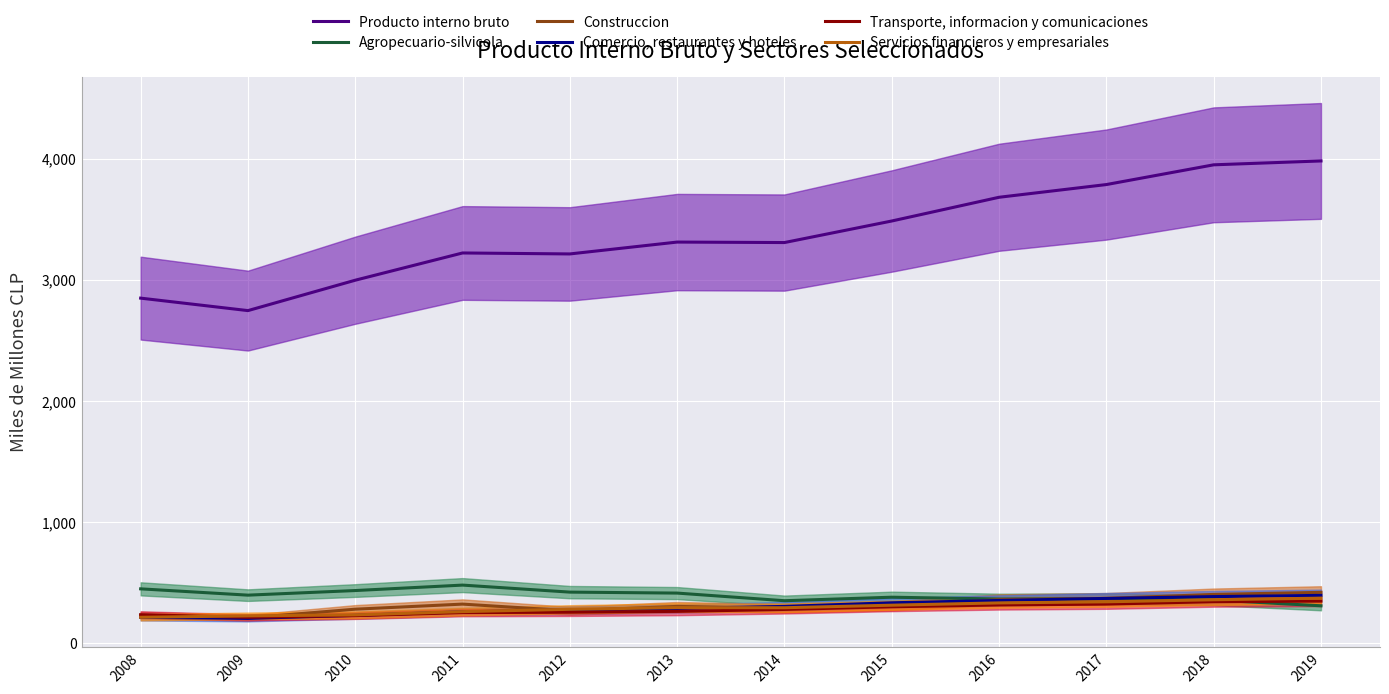

Which has a higher value, 2013 or 2014?

2013